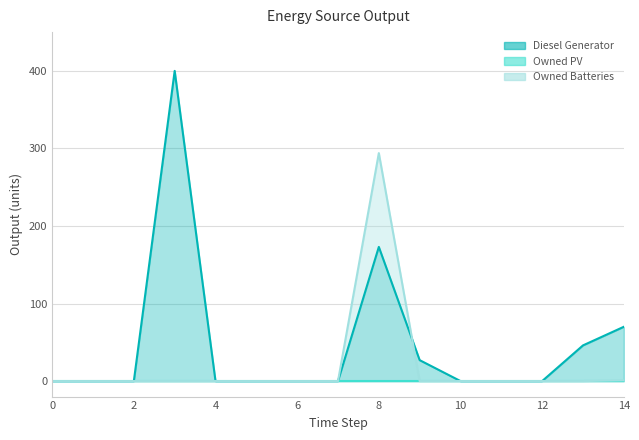

The value of Diesel Generator at 6 is -178. True or false?

False